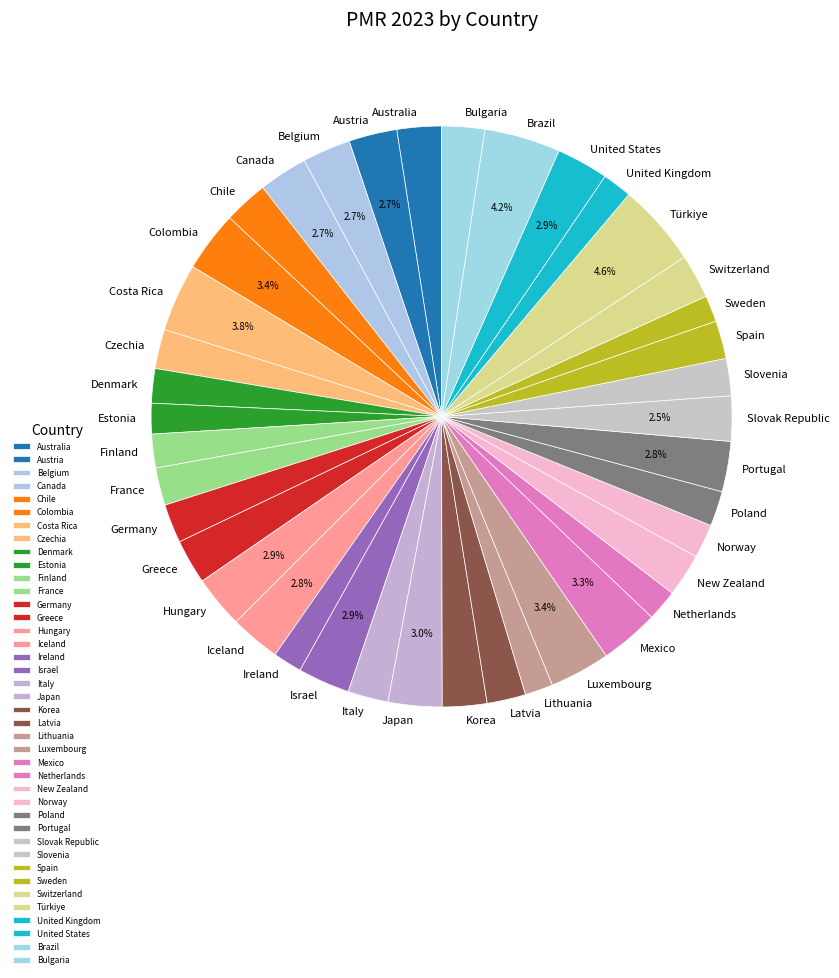

To the nearest percent, what percentage of the pie is Italy?

2%